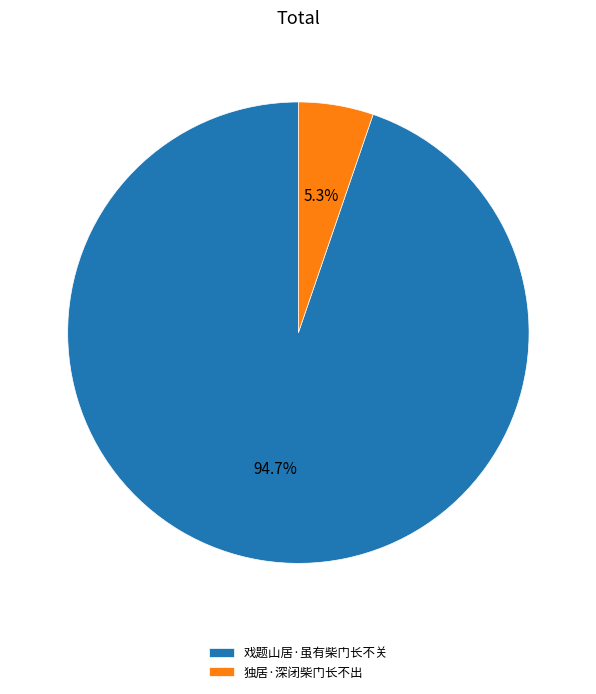

Is the sum of 独居·深闭柴门长不出 and 戏题山居·虽有柴门长不关 greater than half?

Yes